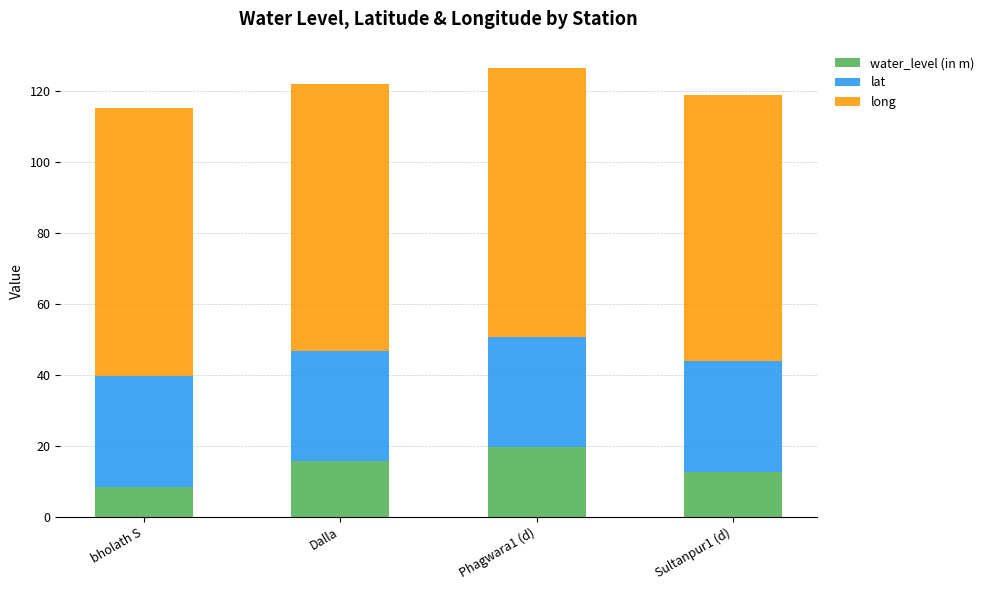

Reading right to left, what are the values for water_level (in m)?

Sultanpur1 (d)=12.6	Phagwara1 (d)=19.5	Dalla=15.7	bholath S=8.3